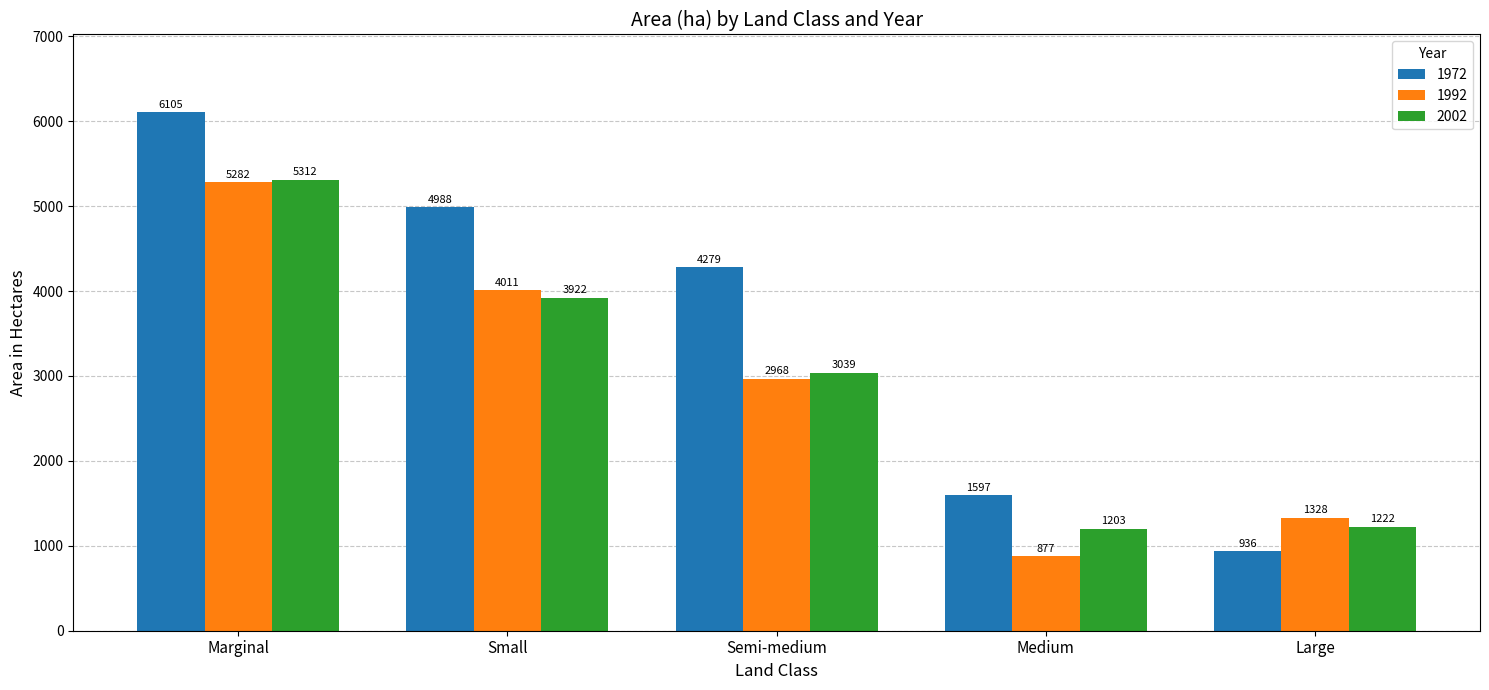

Rank the series at Large from lowest to highest value.

1972, 2002, 1992